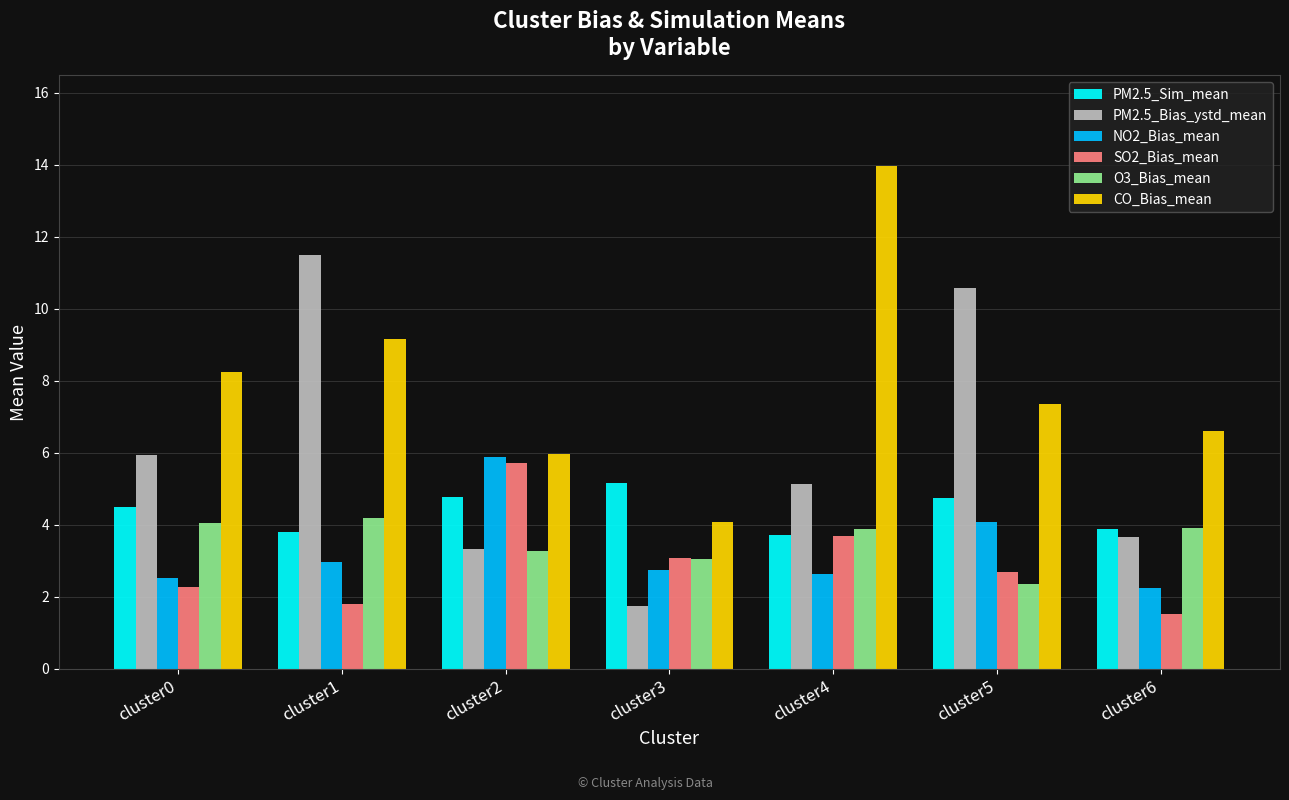

What is the average value of the O3_Bias_mean series?

3.5